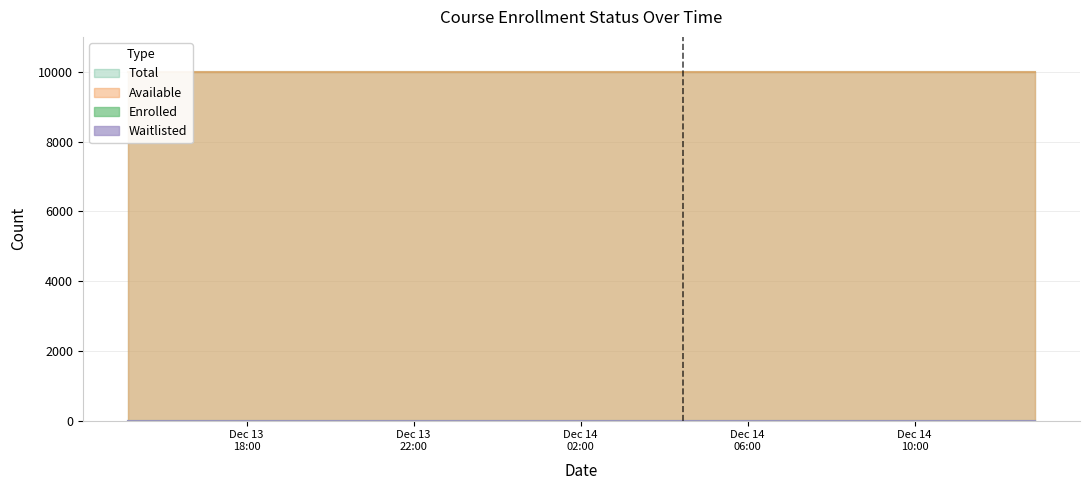

Reading left to right, list all the values displayed in this chart.

enrolled: 0	0	0	0	0	0	0	0	0	0	0	0
available: 9999	9999	9999	9999	9999	9999	9999	9999	9999	9999	9999	9999
waitlisted: 0	0	0	0	0	0	0	0	0	0	0	0
total: 9999	9999	9999	9999	9999	9999	9999	9999	9999	9999	9999	9999